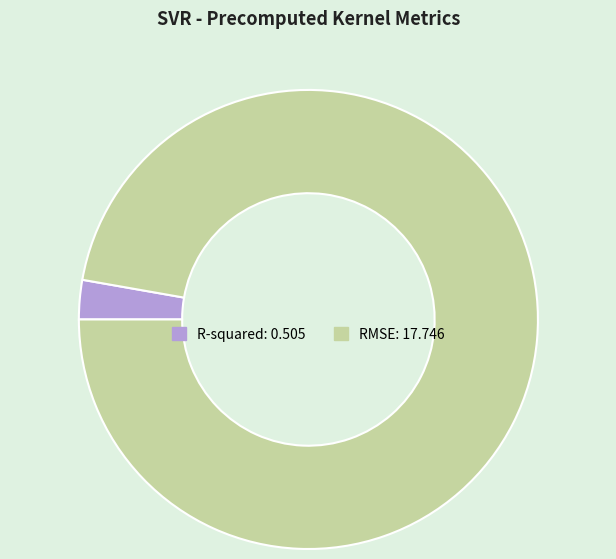

Is it true that RMSE is 84% of the pie?

False